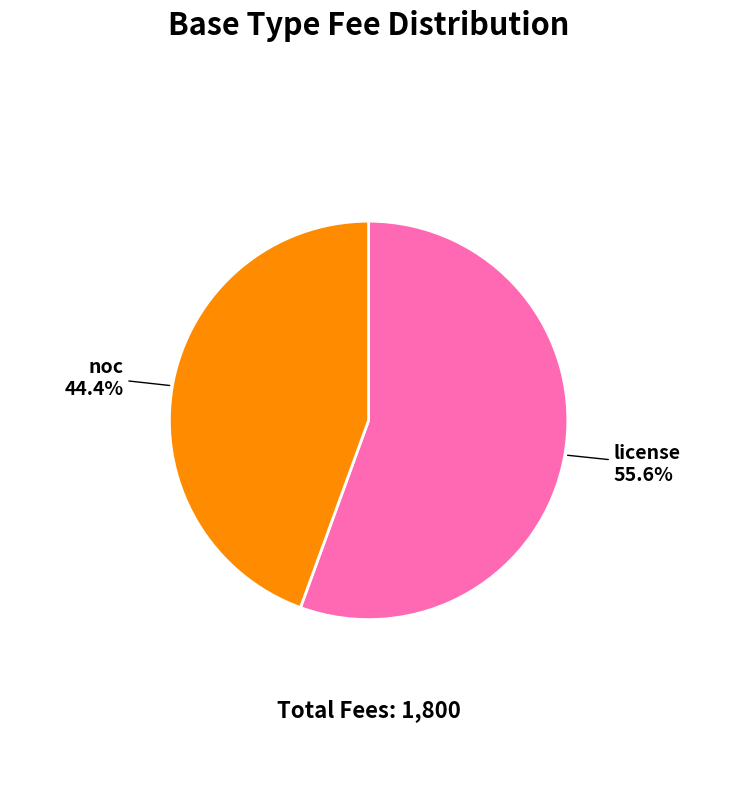

Count the number of slices in the pie.

2